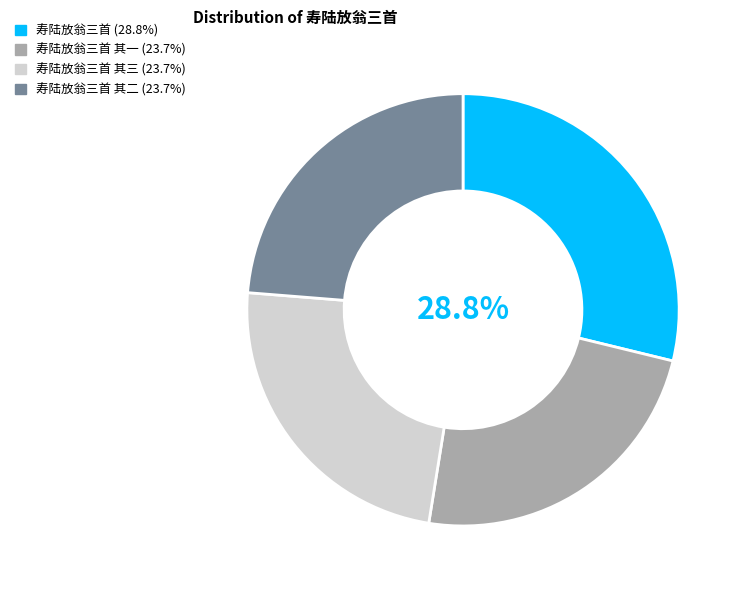

Is there a majority slice in this chart?

No